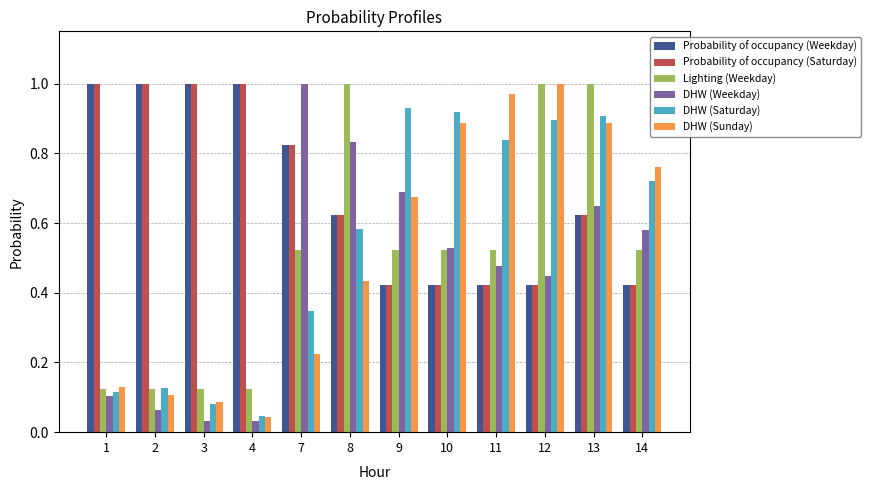

Between 9 and 12, which series saw the biggest shift?

Lighting (Weekday)